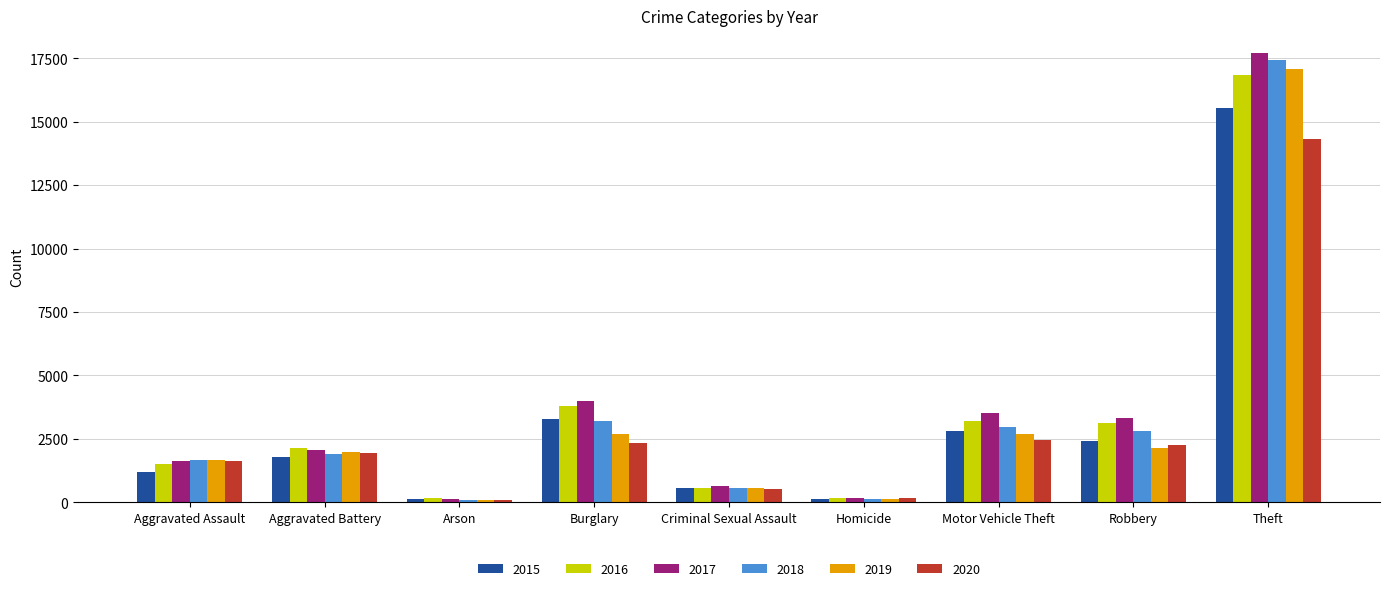

What is the difference between the highest and lowest values at Motor Vehicle Theft?

1051